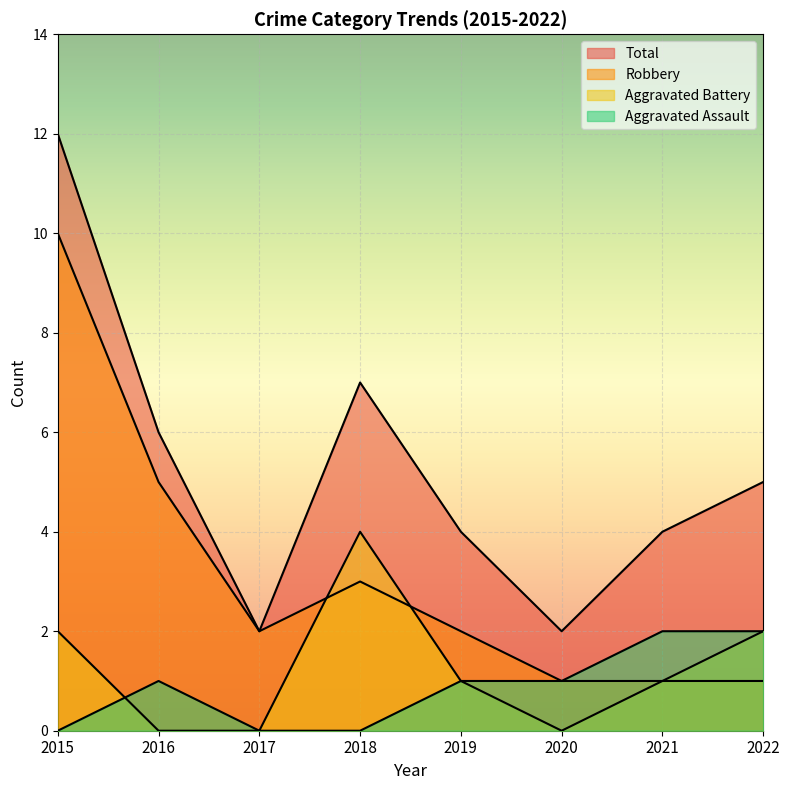

Which series has the largest total across all categories?

Total